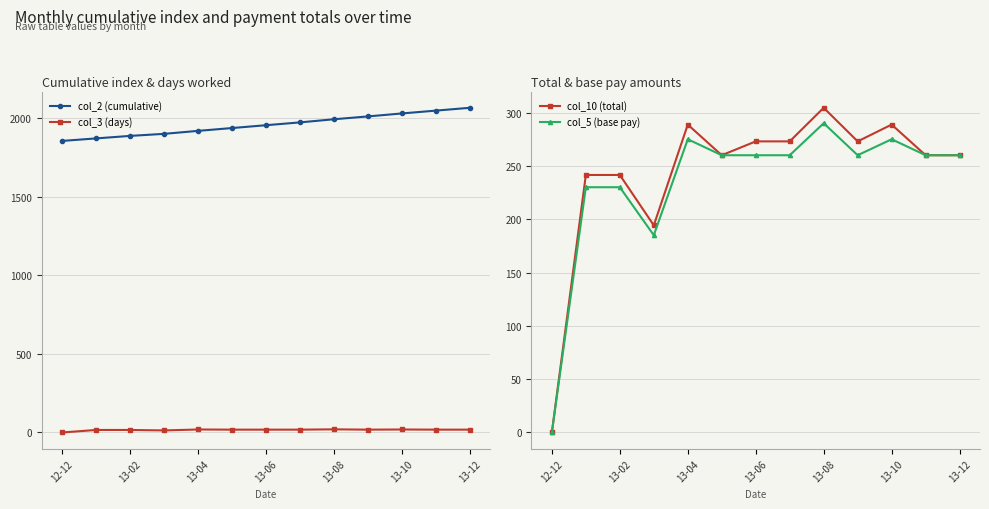

Is it true that col_2 (cumulative) equals 3490.5 at 7?

False